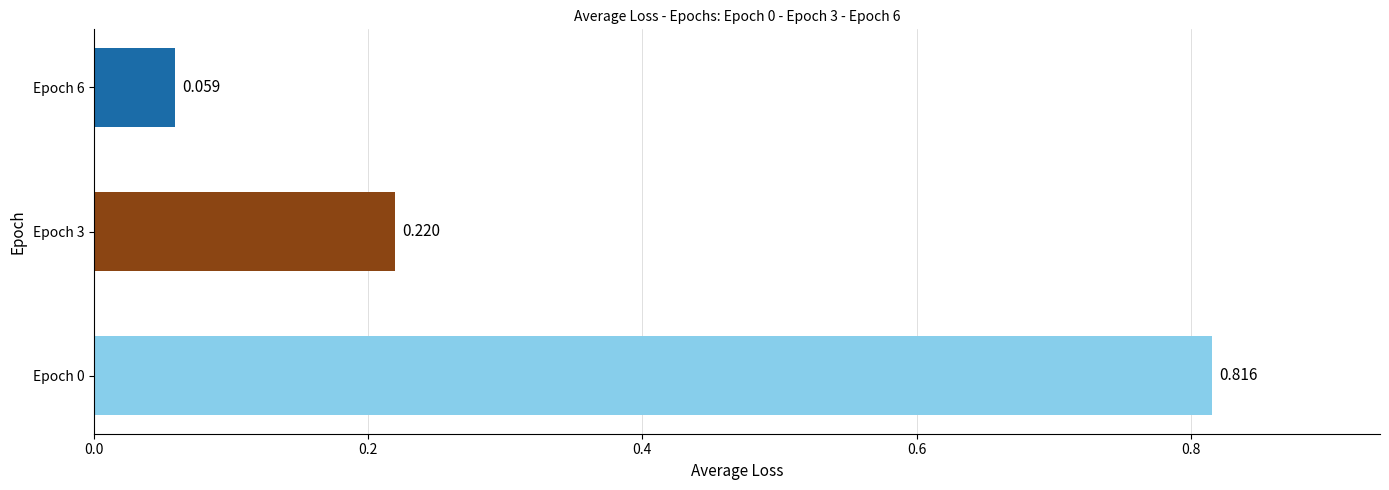

List the labels in order of value, smallest first.

Epoch 6, Epoch 3, Epoch 0